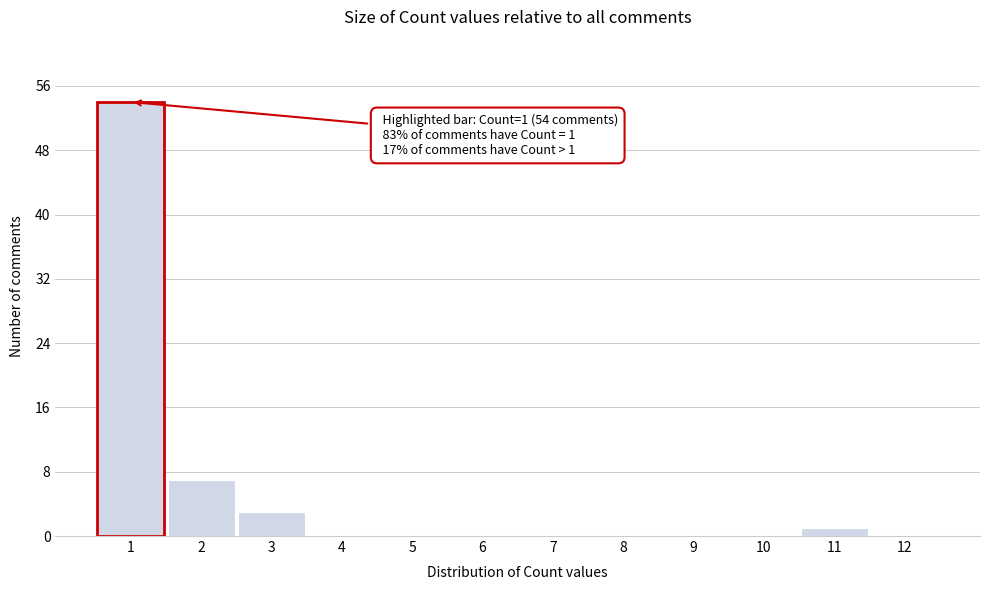

Reading left to right, transcribe all the data shown in this chart.

1=54	2=7	3=3	4=0	5=0	6=0	7=0	8=0	9=0	10=0	11=1	12=0